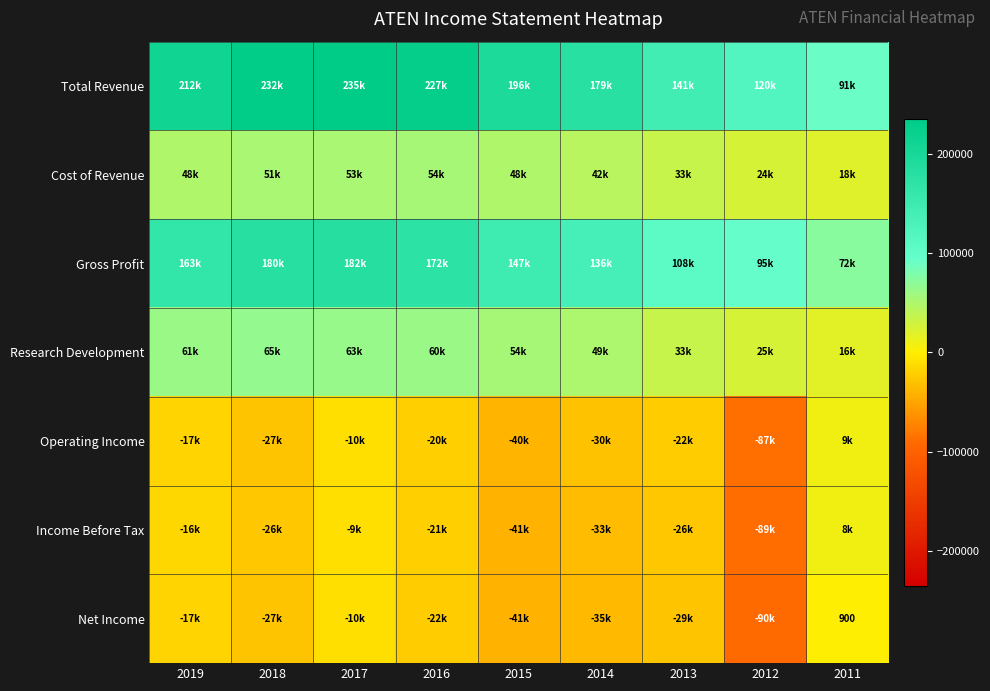

What is the lowest value of the Gross Profit series?

72800